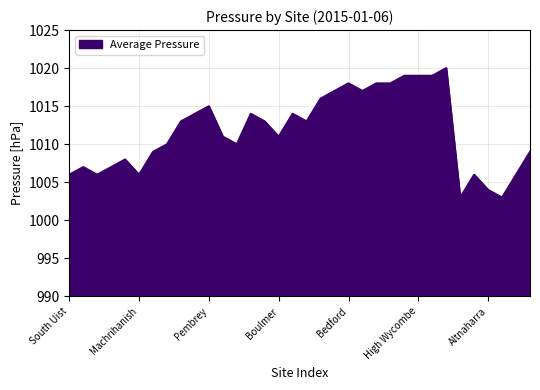

What is the maximum value shown in the chart?

1020